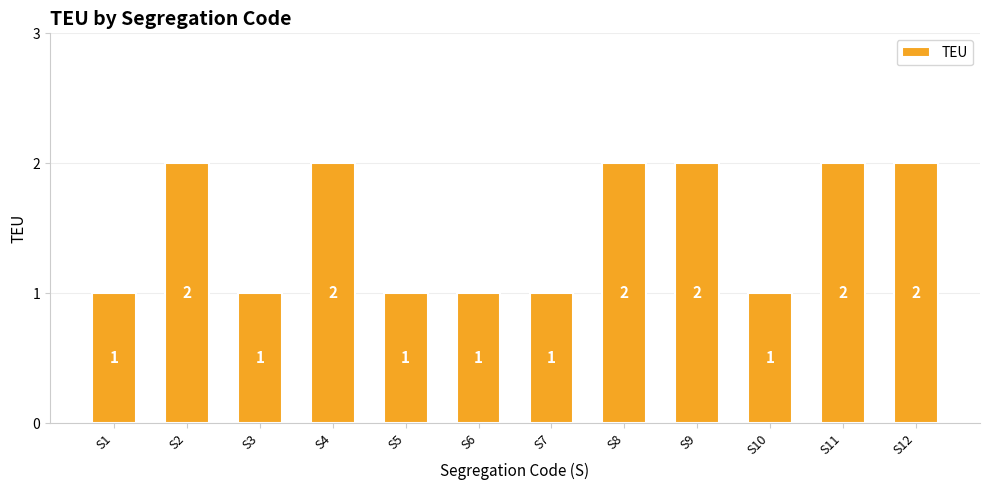

How many values are below 2?

6